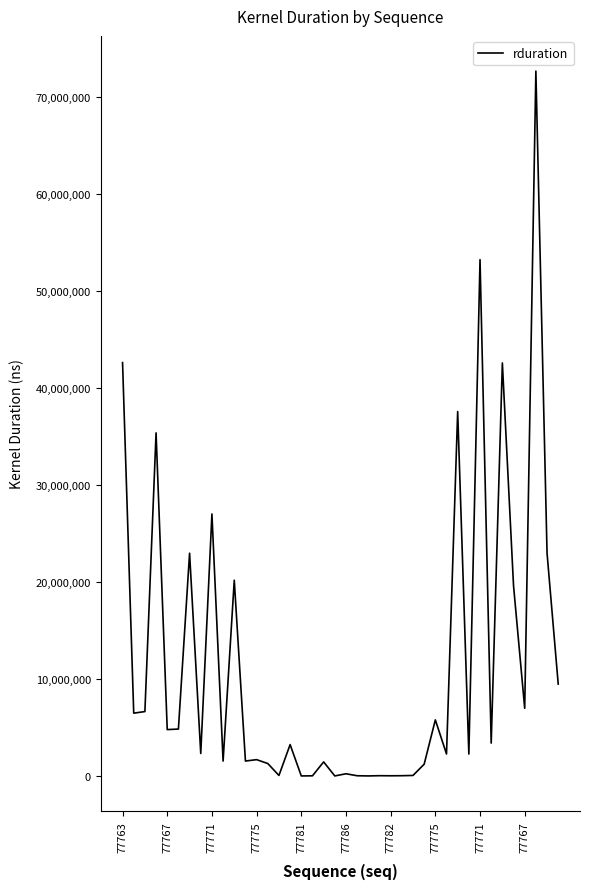

What is the greatest value displayed?

72615865